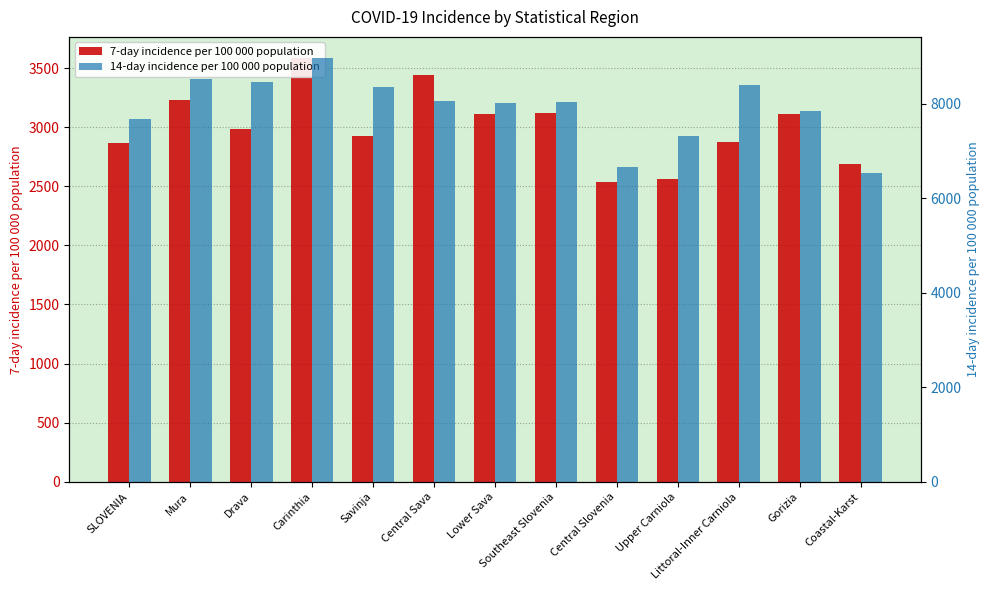

What is the label of the 3rd bar from the left?

Drava